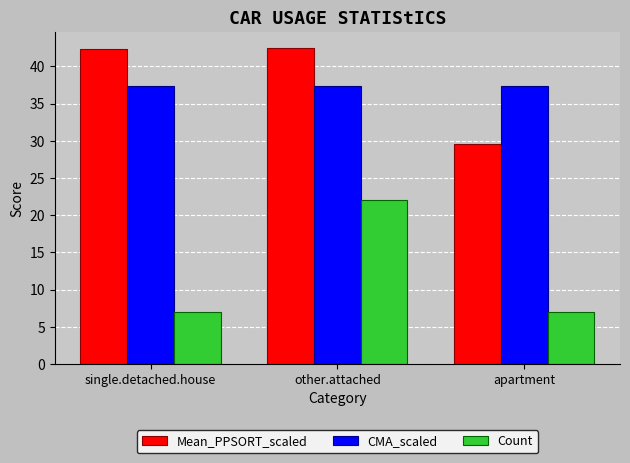

How many bars are there in each group?

3